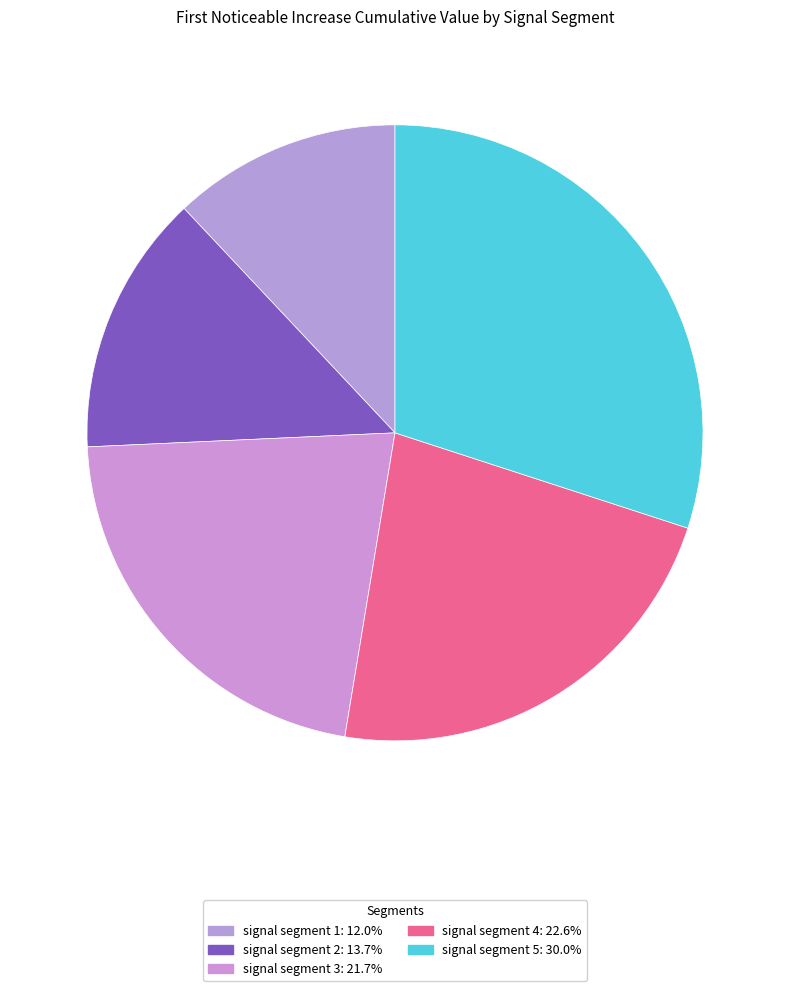

Count the number of slices in the pie.

5